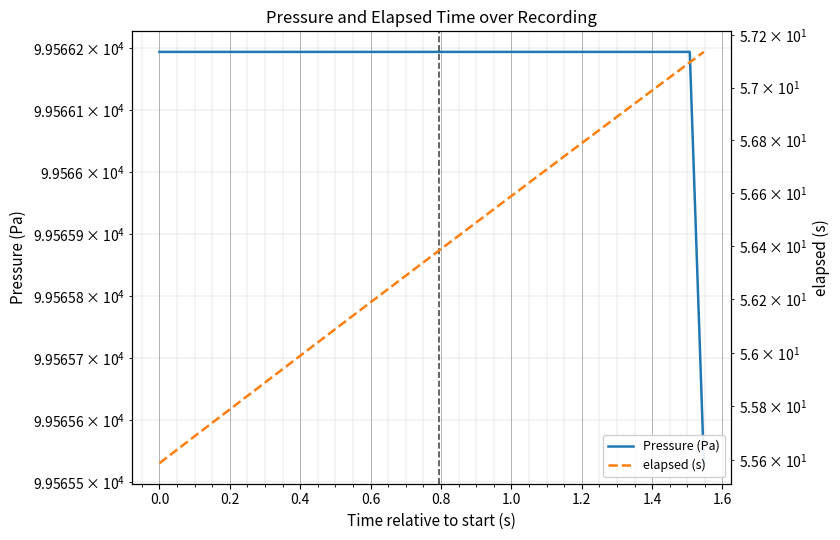

The value of Pressure (Pa) at 1.4 is 38392.7. True or false?

False